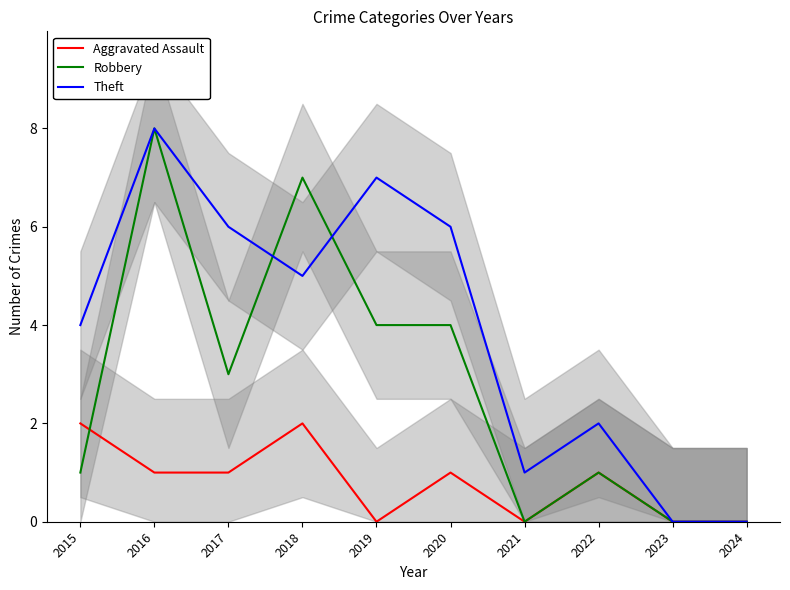

Where is the first local minimum for Theft?

2018